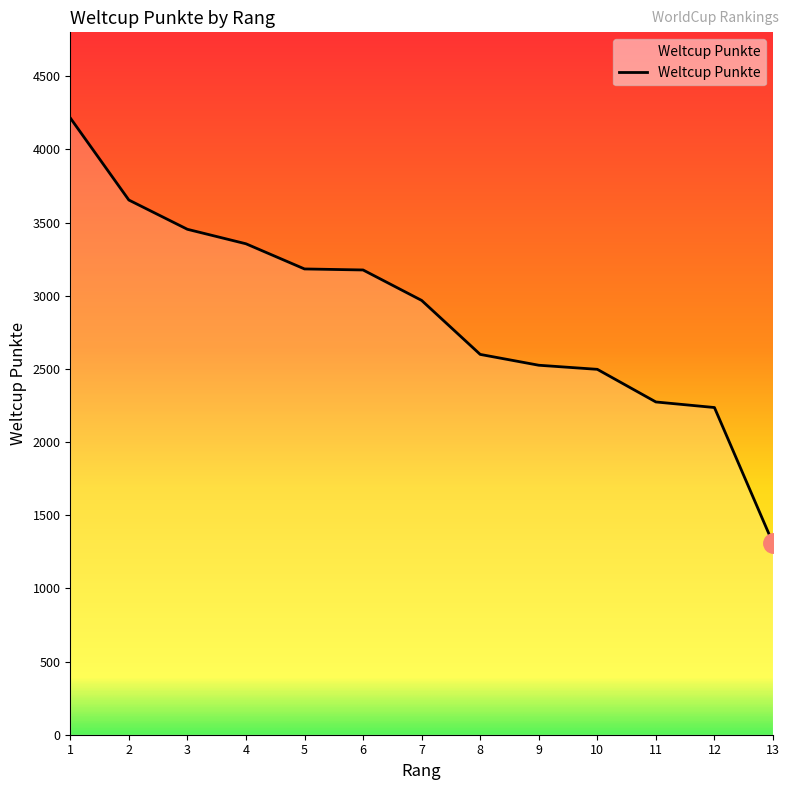

What is the minimum value shown in the chart?

1308